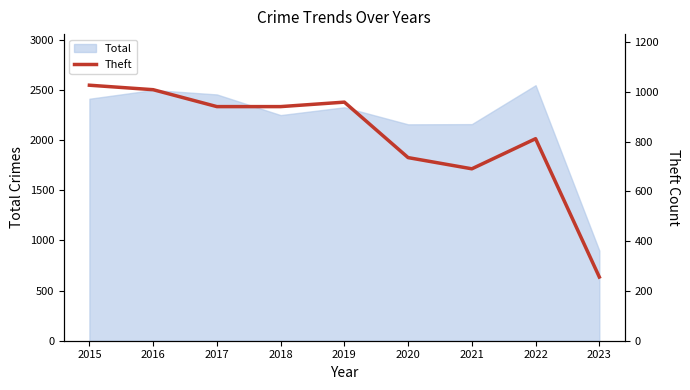

Does the chart have visible grid lines?

No